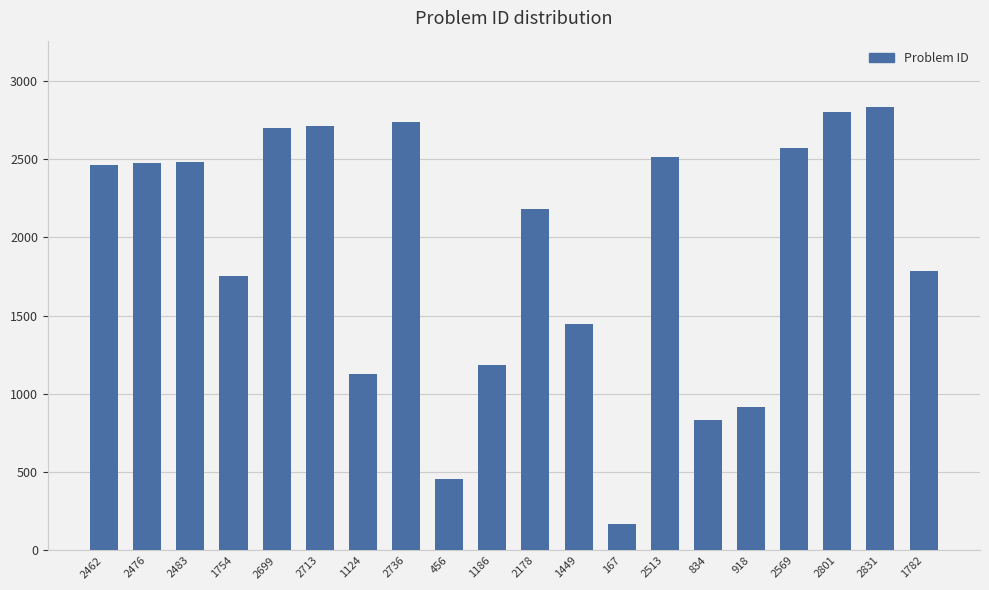

Which category has the lowest value across all series?

167